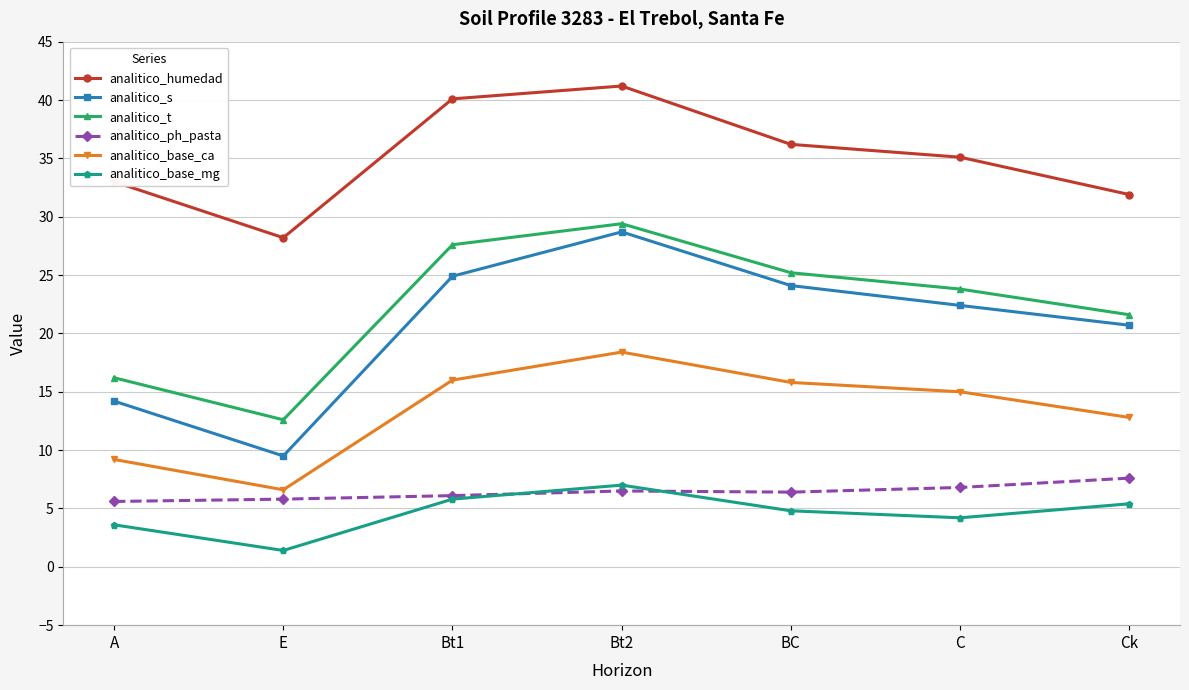

What value does the analitico_base_ca series have at BC?

15.8